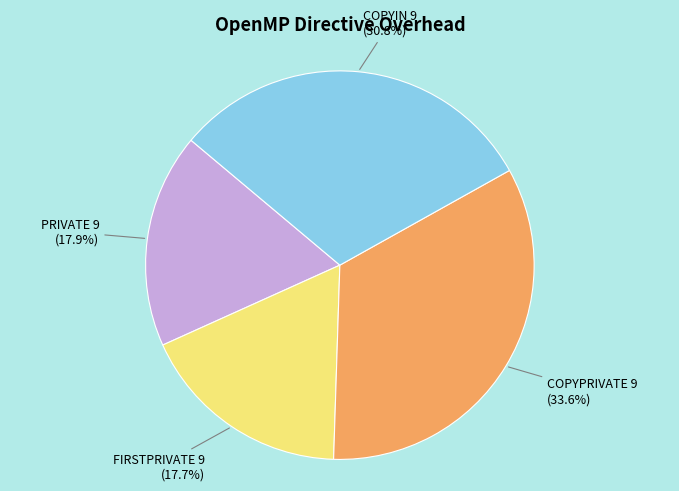

Is there a majority slice in this chart?

No